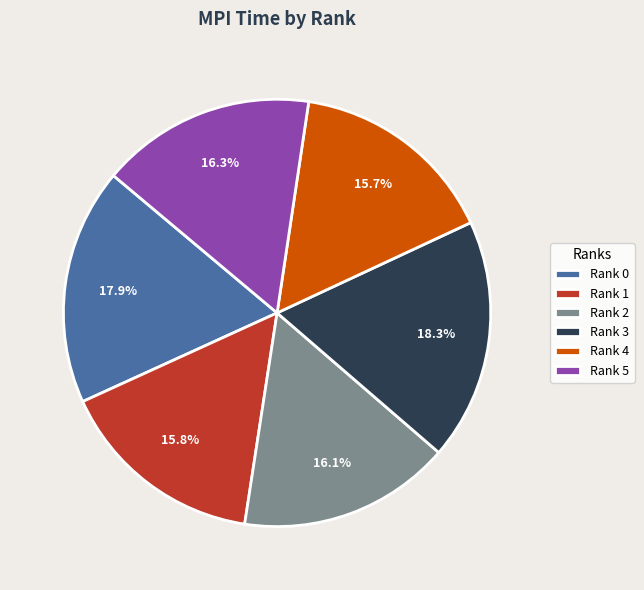

How many segments does this pie chart have?

6